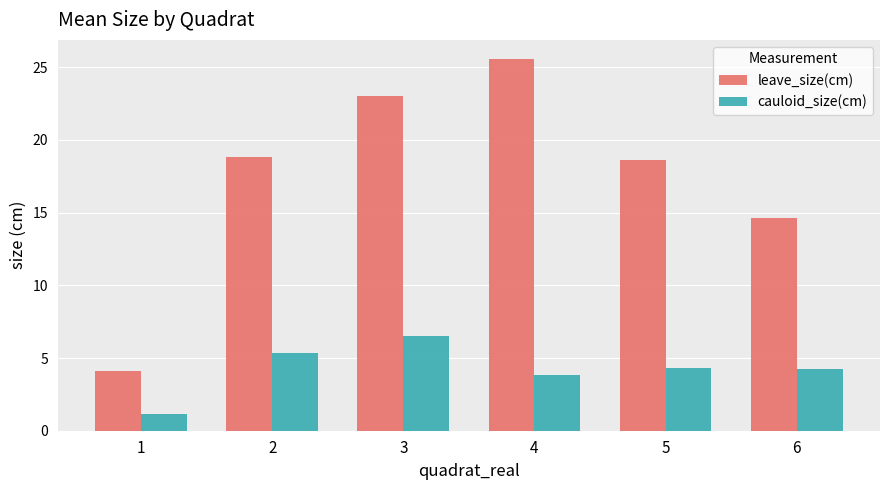

How many data points in cauloid_size(cm) are above 4?

4